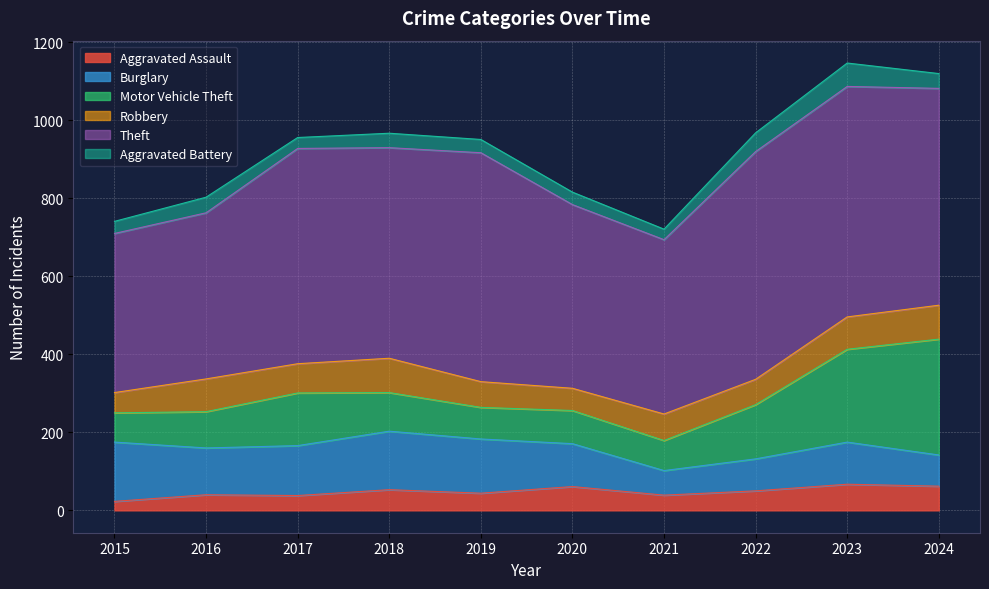

Which series changed the most between 2018 and 2020?

Theft